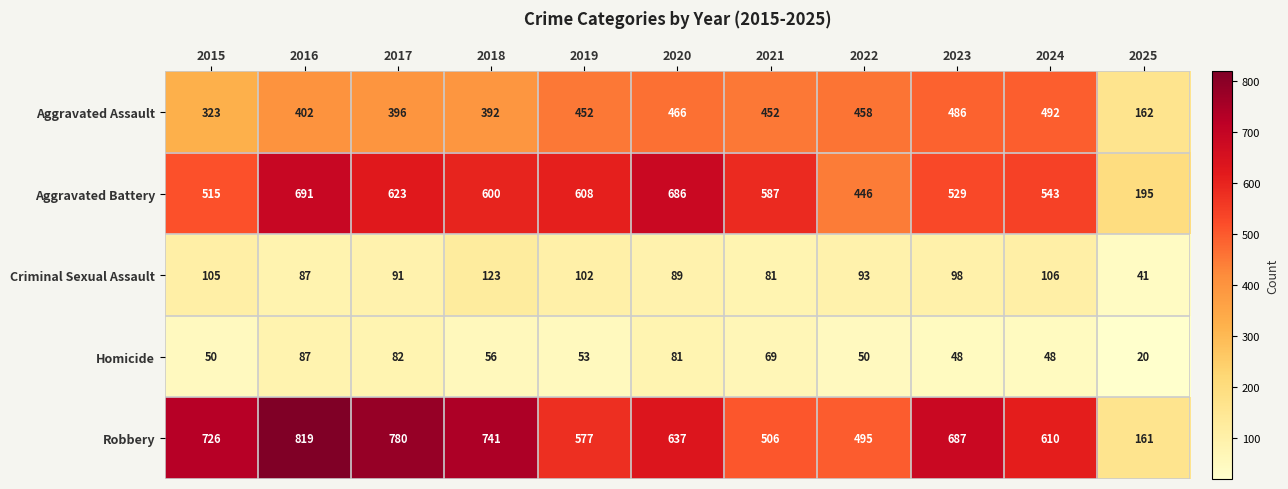

Which category has the lowest value across all series?

2025